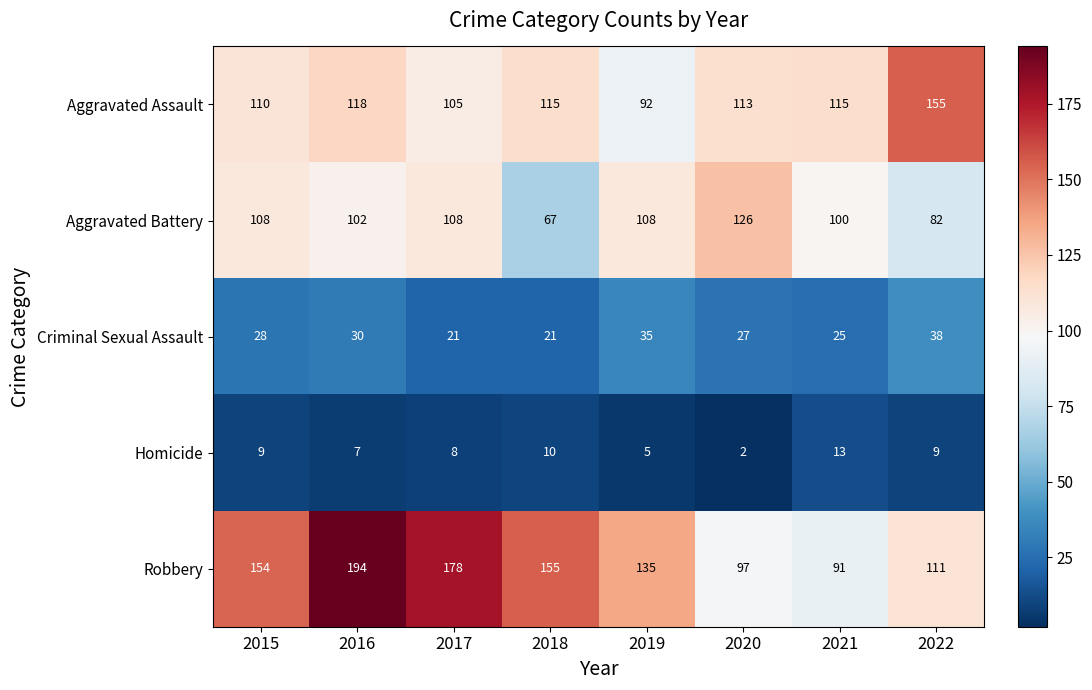

At which category does the chart reach its minimum across all series?

2020